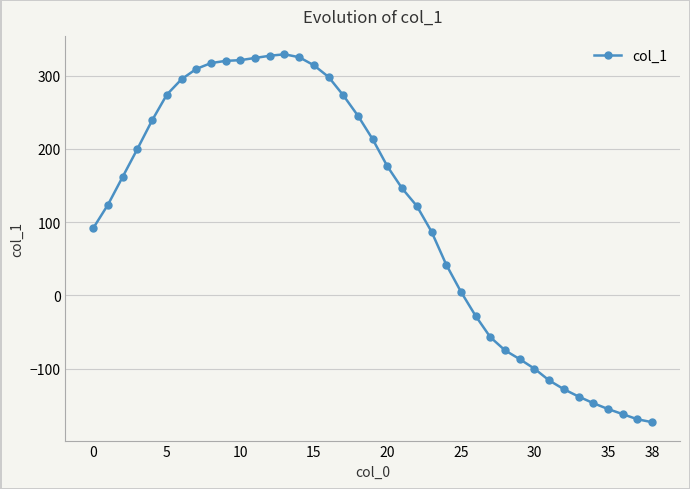

What is the value of the 15th point from the left?

325